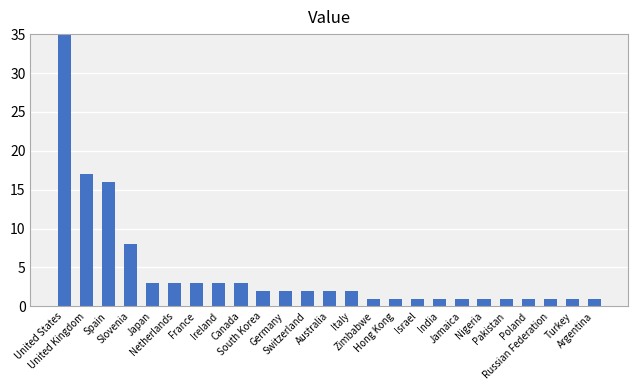

Approximately how many times larger is the value at Nigeria compared to Hong Kong?

1.0